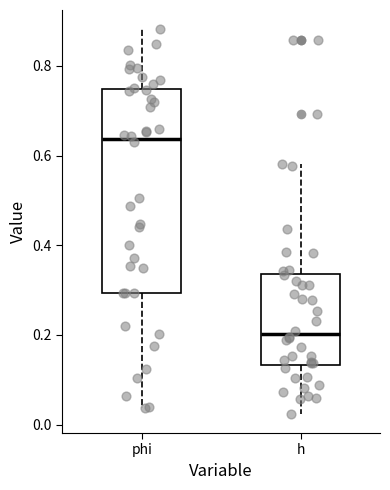

Which box is the tallest, from its lower edge to its upper edge?

phi